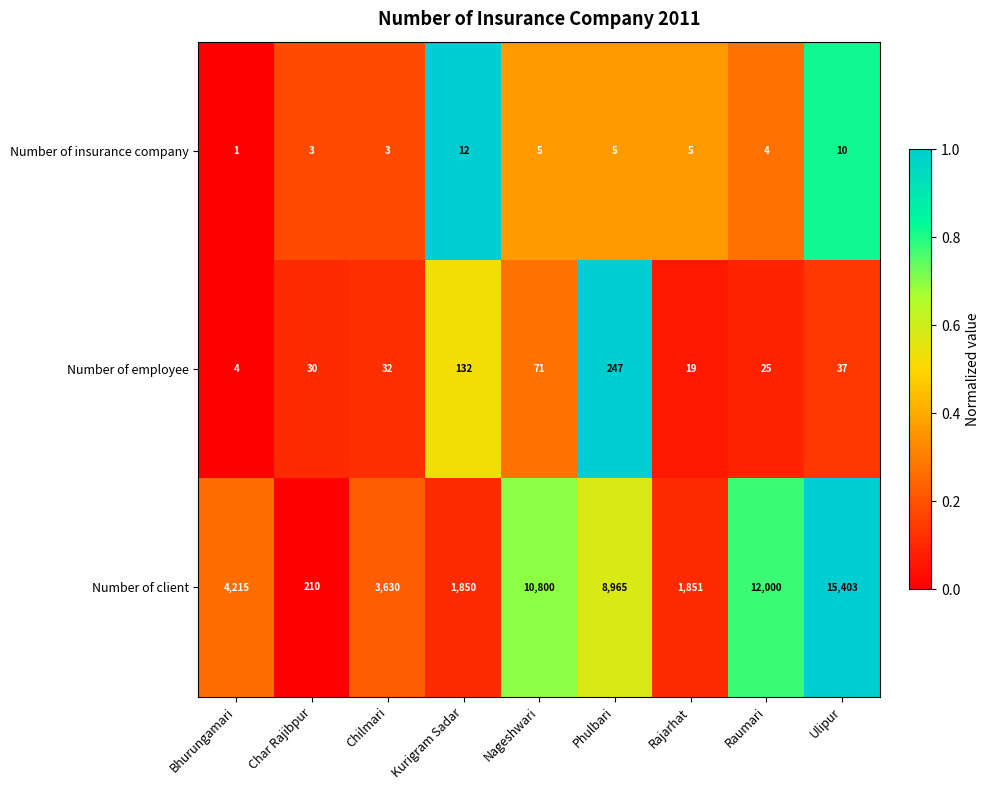

Which series has the largest total across all categories?

Number of client